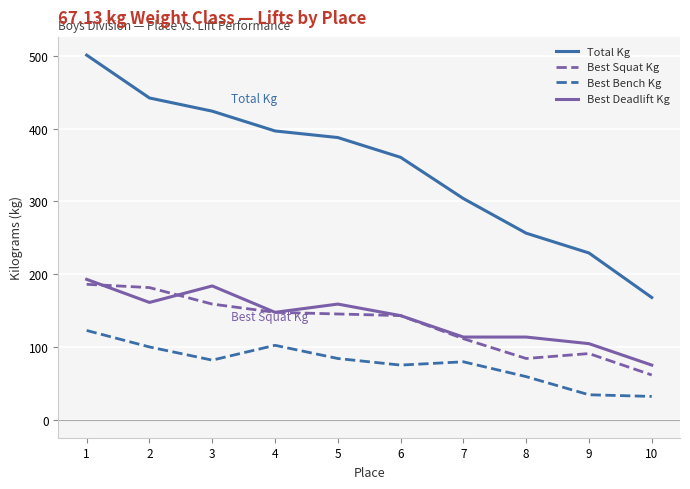

True or false: Total Kg and Best Bench Kg intersect in this chart.

False